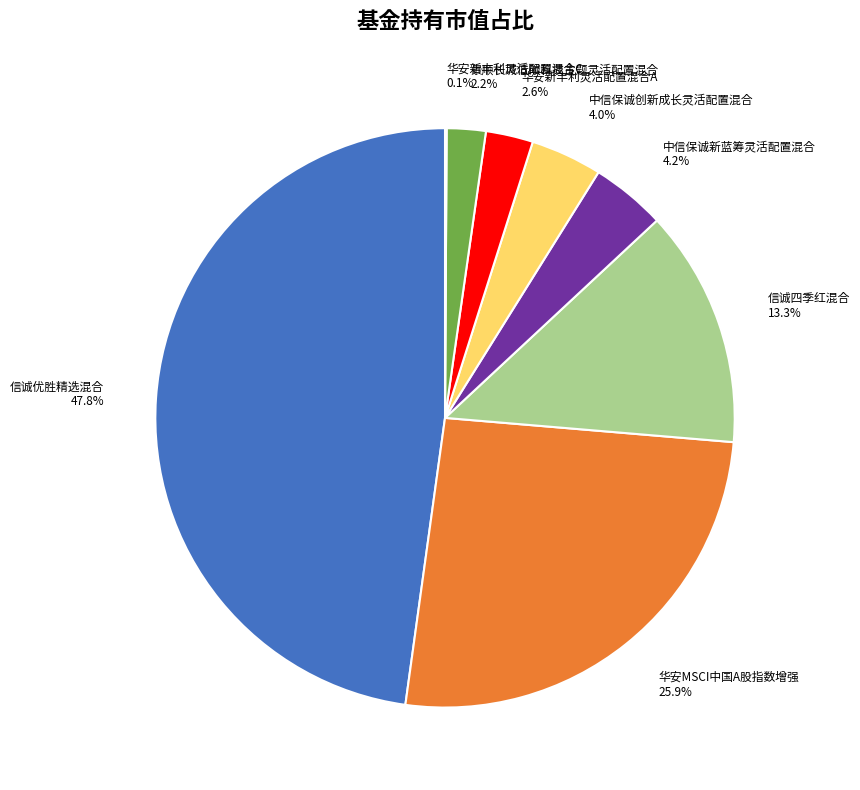

Which slice is the largest?

信诚优胜精选混合